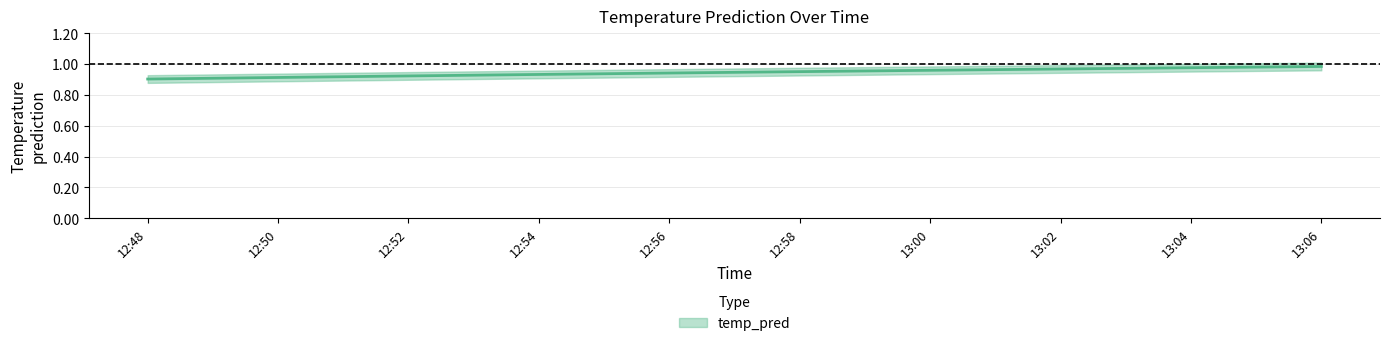

The value at 12:54 is 1.4. True or false?

False